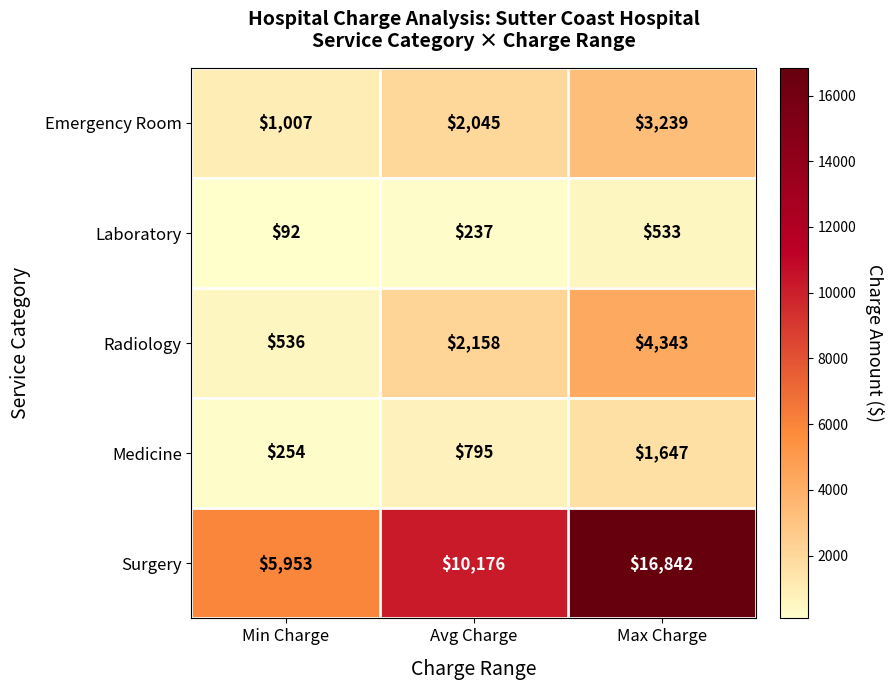

What is the spread (max minus min) of values at Avg Charge?

9939